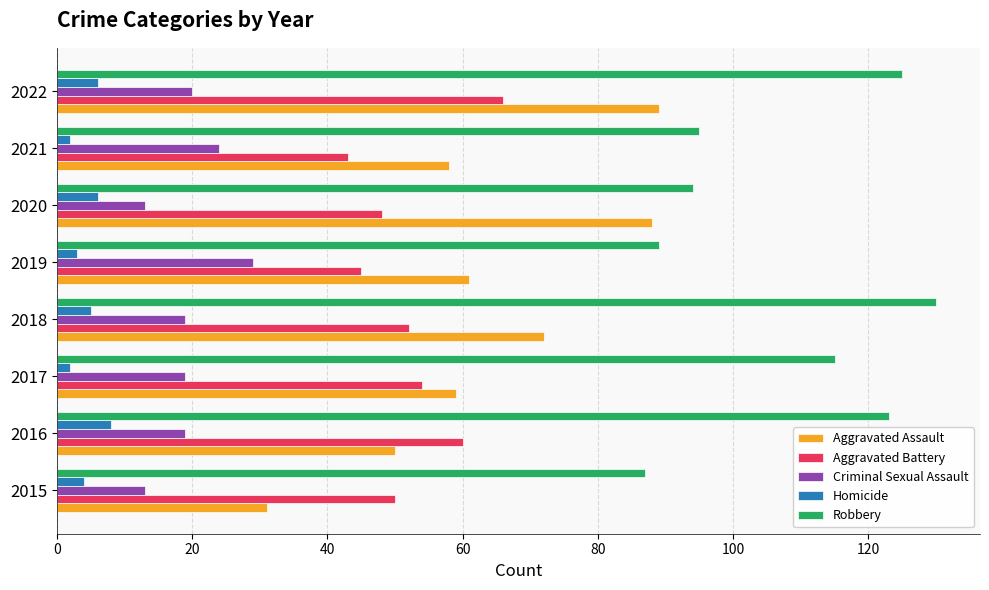

What is the difference between the highest and lowest values at 2018?

125